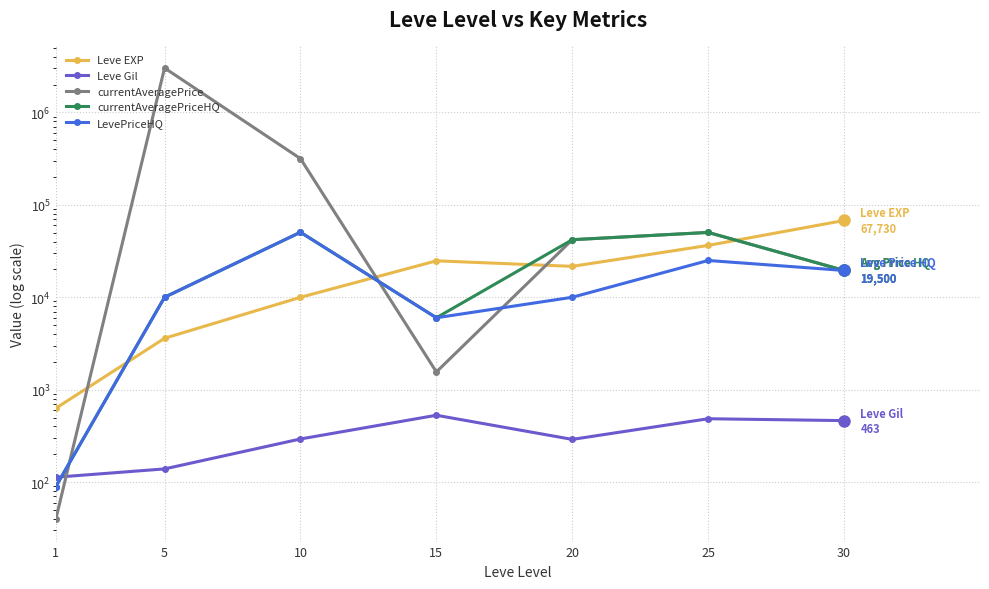

The Leve EXP series shows 59078.7 at 25. True or false?

False